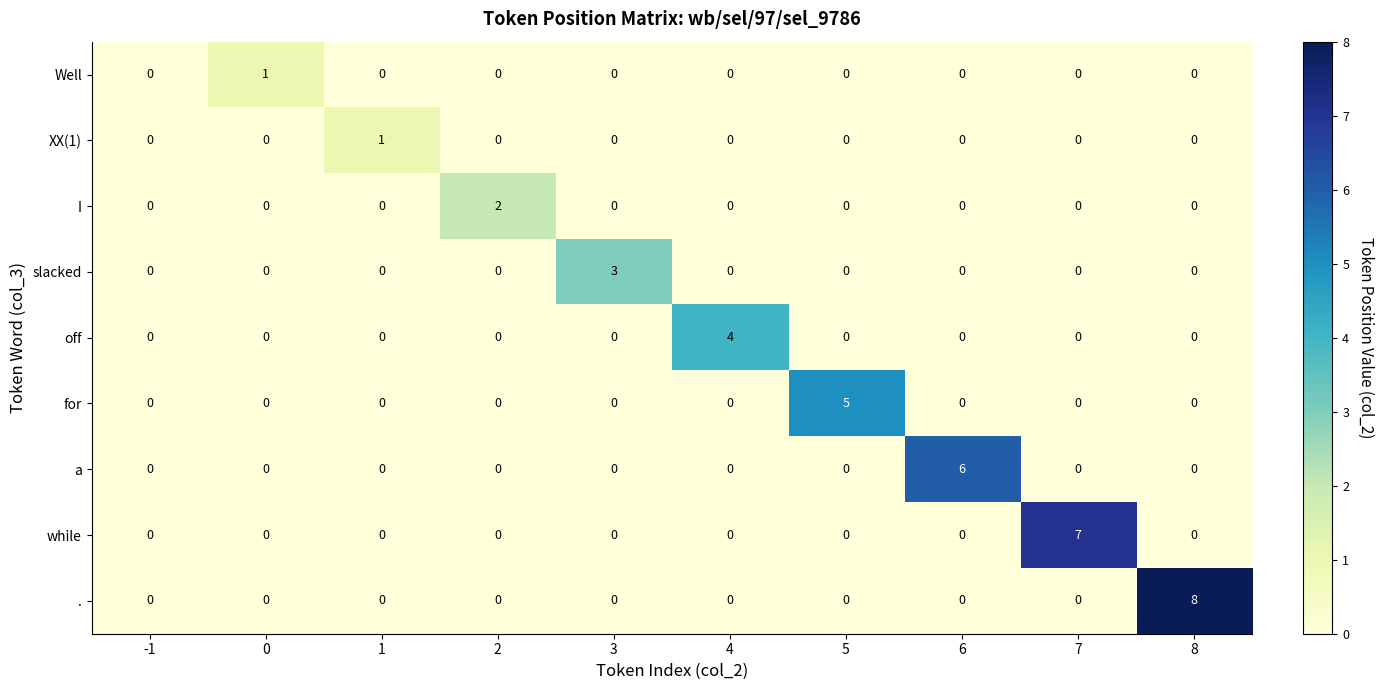

Which series has the widest spread of values?

.